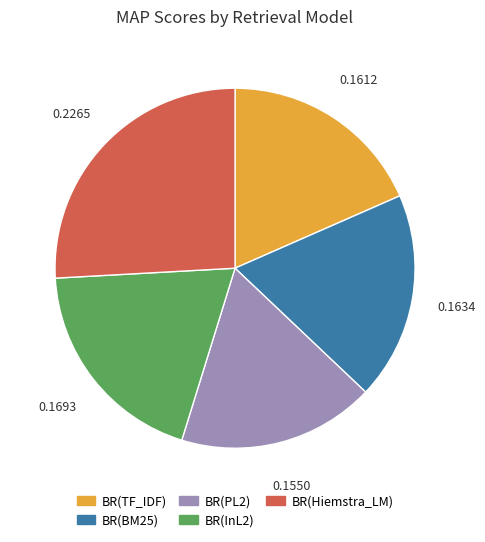

The BR(BM25) slice represents 19% of the pie. True or false?

True